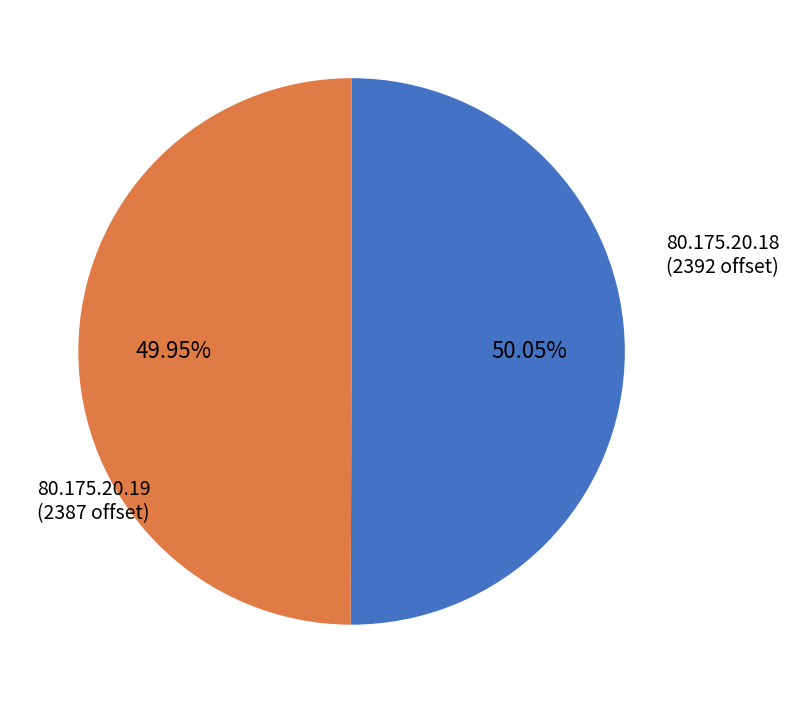

Does any single category account for the majority?

Yes